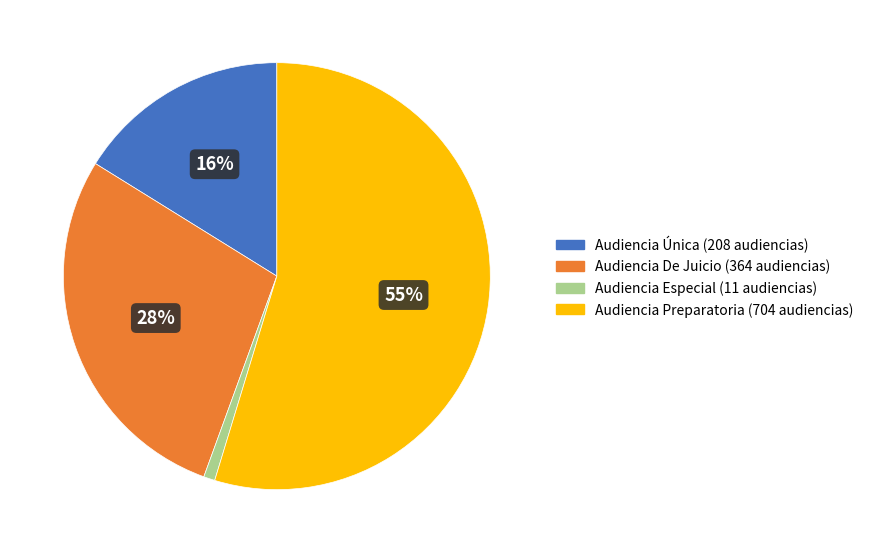

True or false: Audiencia Única accounts for 16% of the total.

True